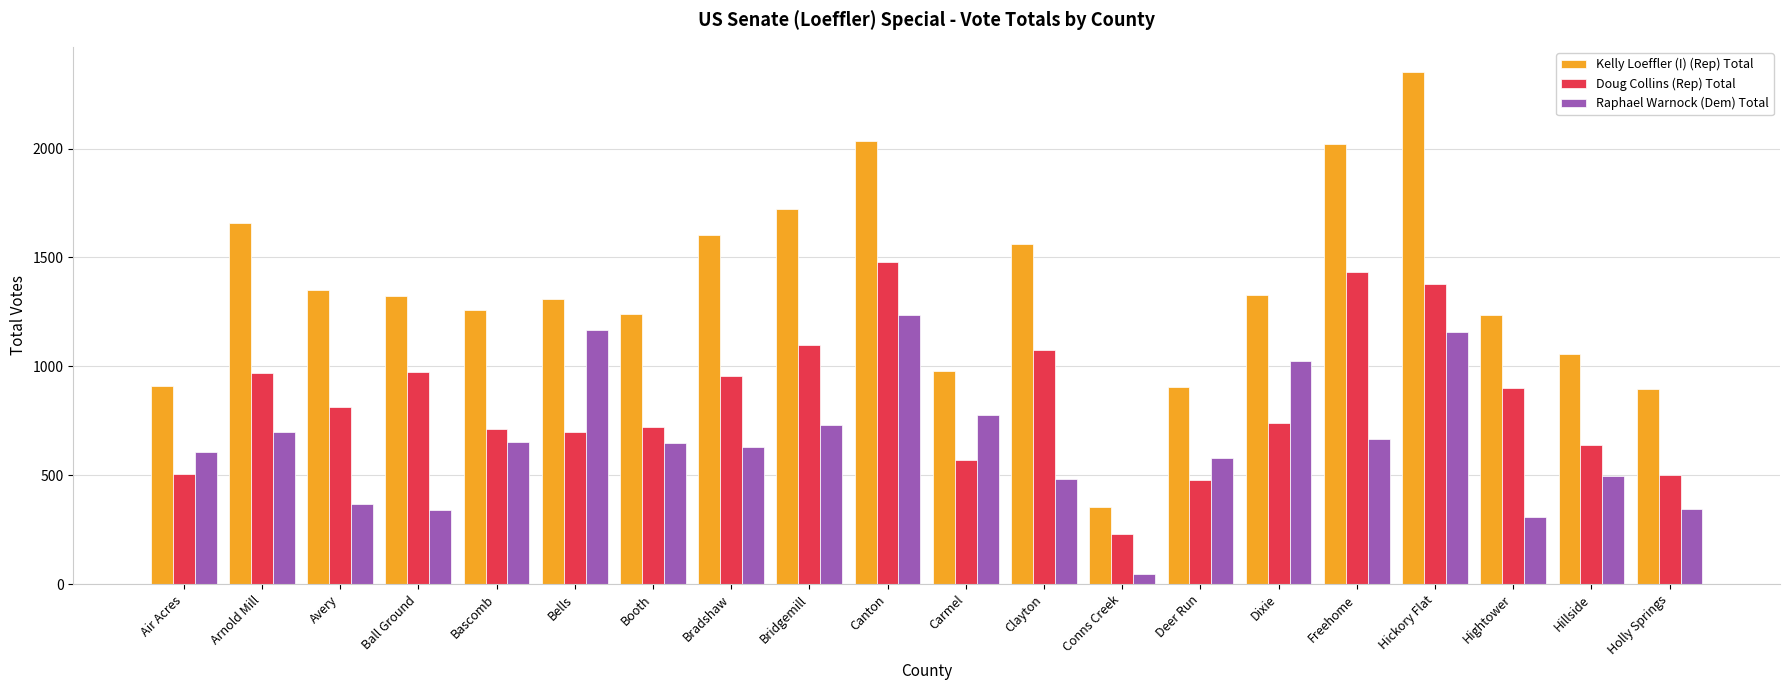

What is the average value of the Kelly Loeffler (I) (Rep) Total series?

1356